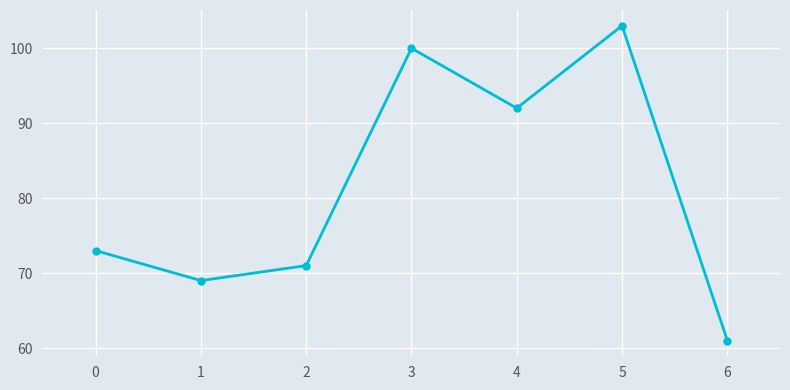

What is the difference between the maximum and minimum values?

42